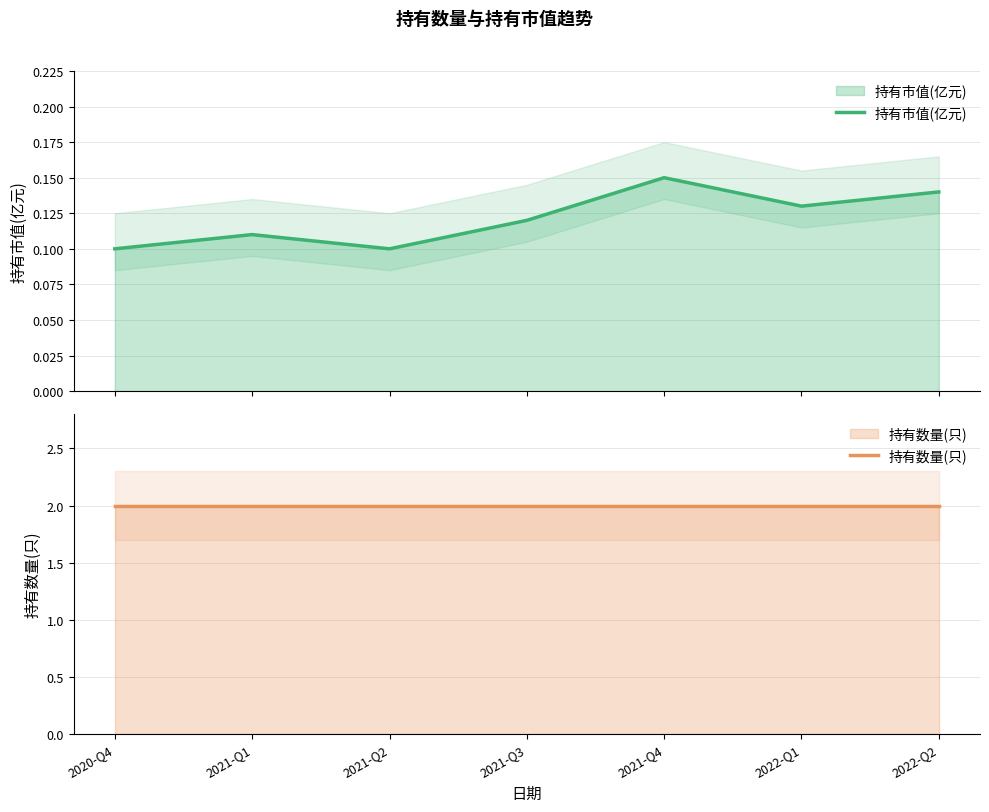

Count the 持有市值(亿元) values in the range 0 to 1.

7